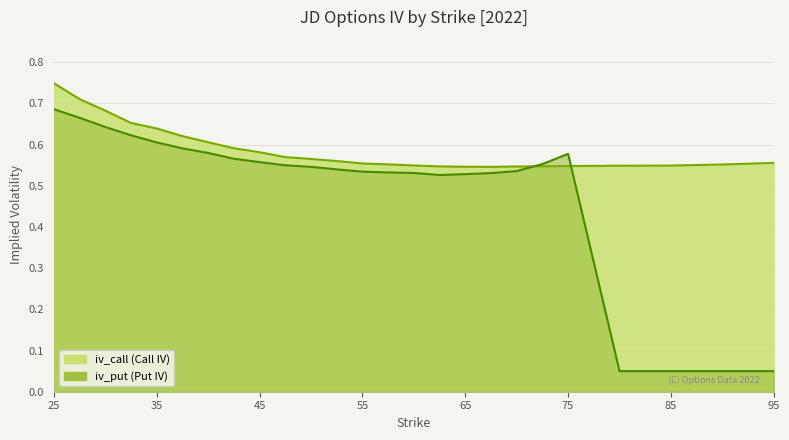

The value of iv_put at 62.5 is 0.7. True or false?

False